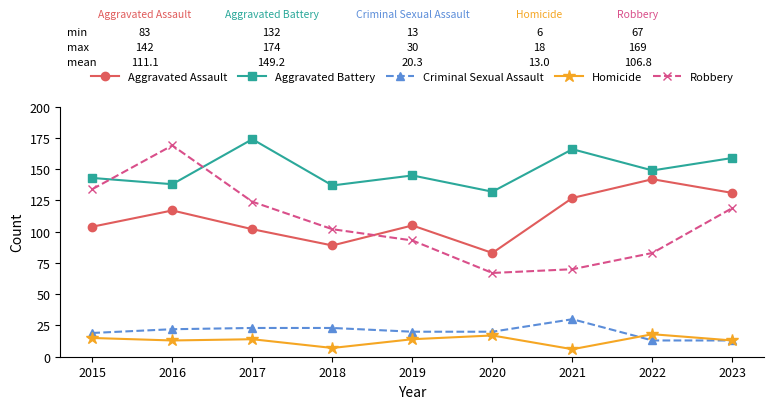

Where is the first local minimum for Aggravated Assault?

2018